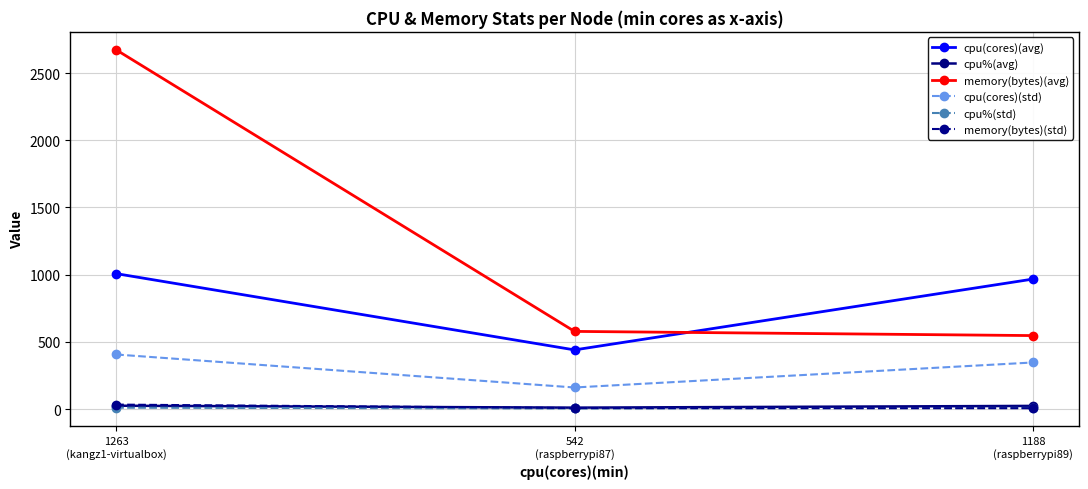

Is the value of cpu(cores)(std) at 1263
(kangz1-virtualbox) greater than the value of cpu%(avg) at 1188
(raspberrypi89)?

Yes